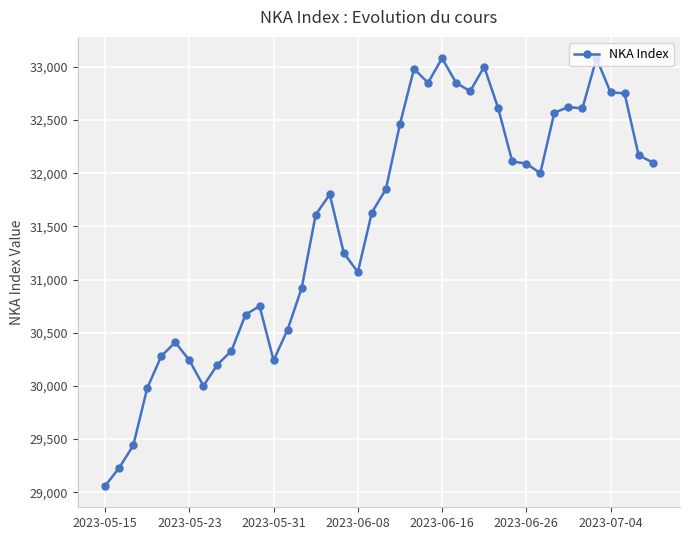

What is the value of the 35th point from the left?

32610